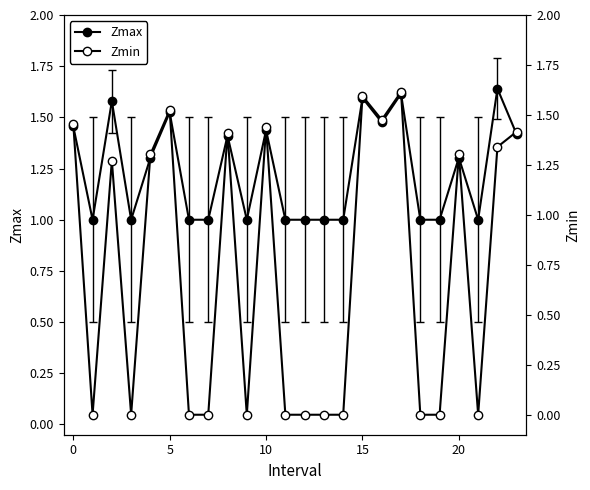

Is it true that Zmin equals 2.1 at 23?

False